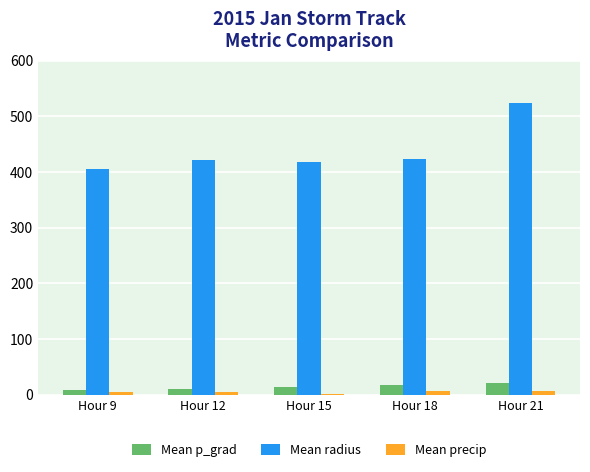

Are the bars horizontal?

No